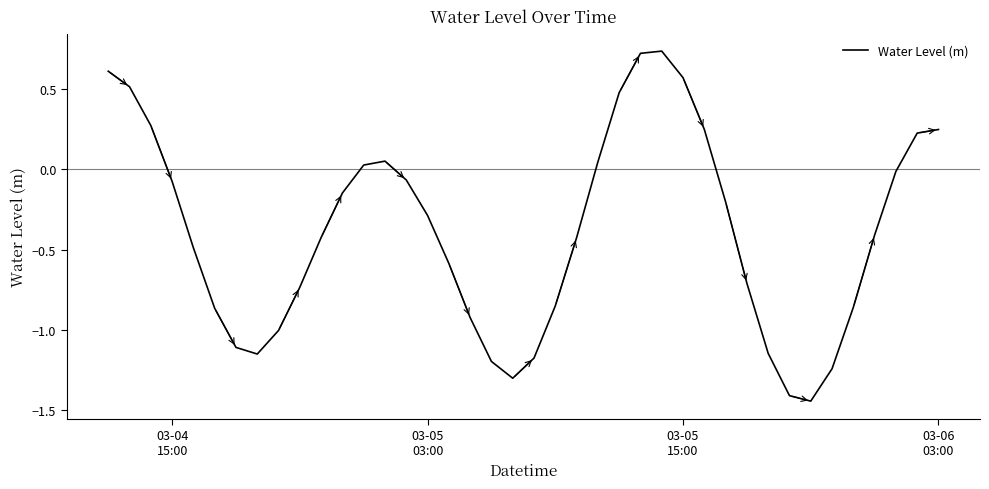

What is the difference between the maximum and minimum values?

2.2